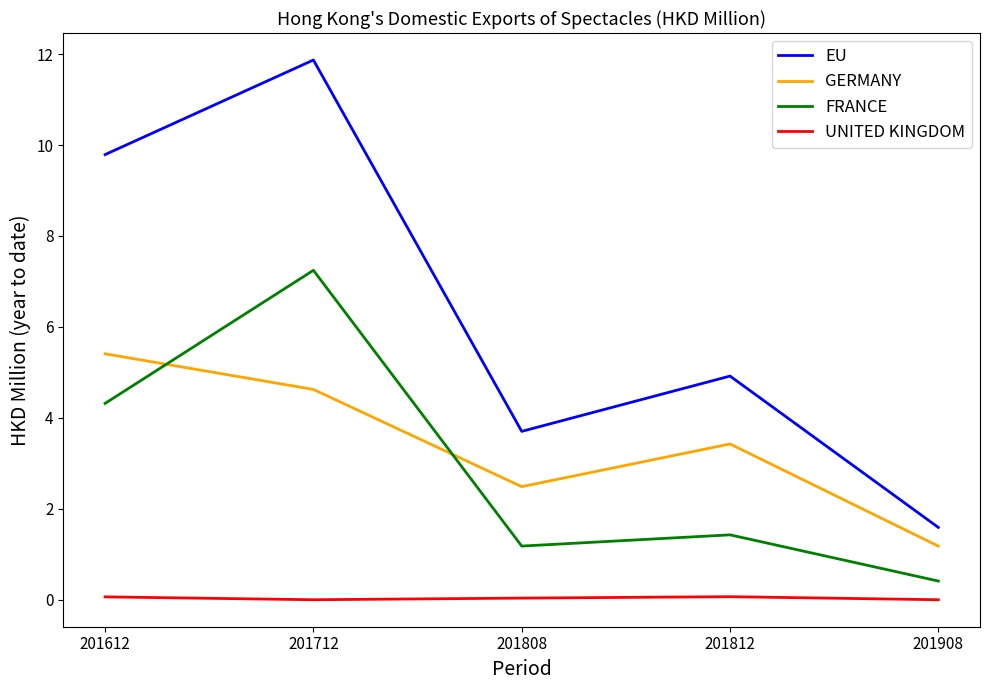

At 201808, list the series in order from smallest to largest.

UNITED KINGDOM, FRANCE, GERMANY, EU